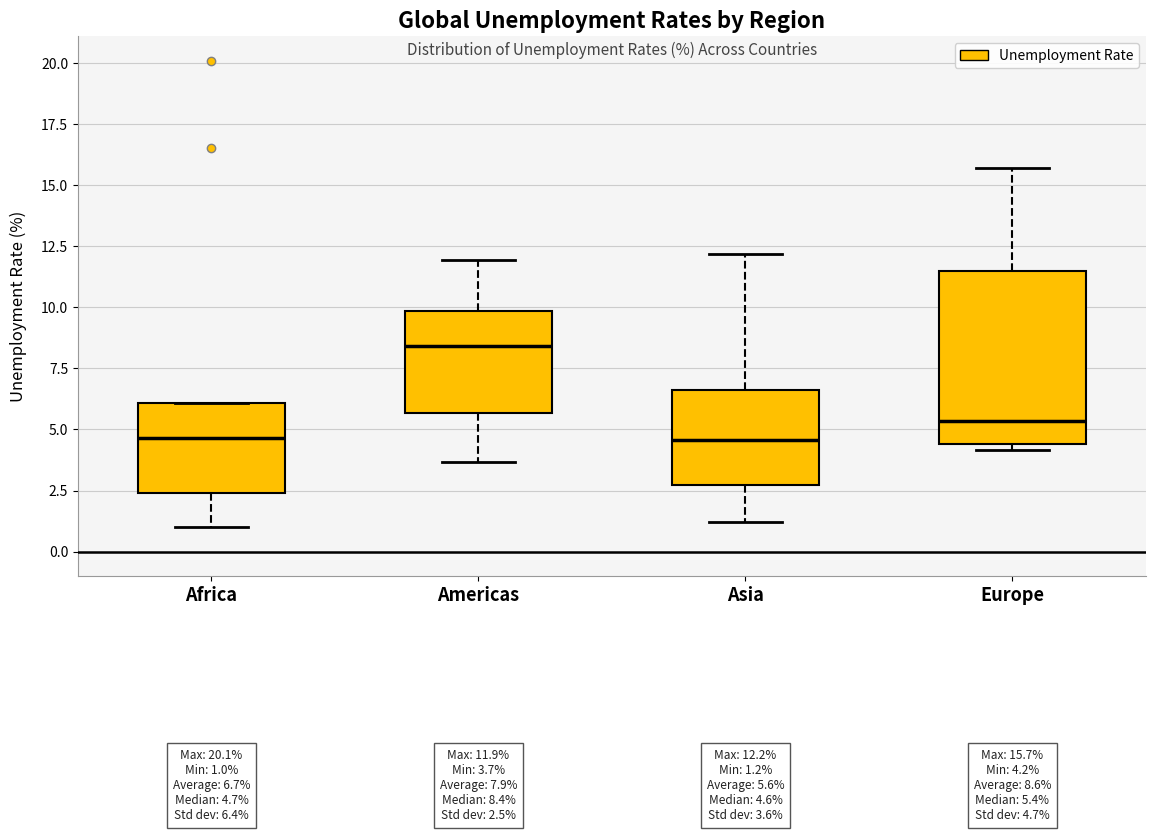

Comparing the boxes themselves (not the whiskers), which one is the tallest?

Europe